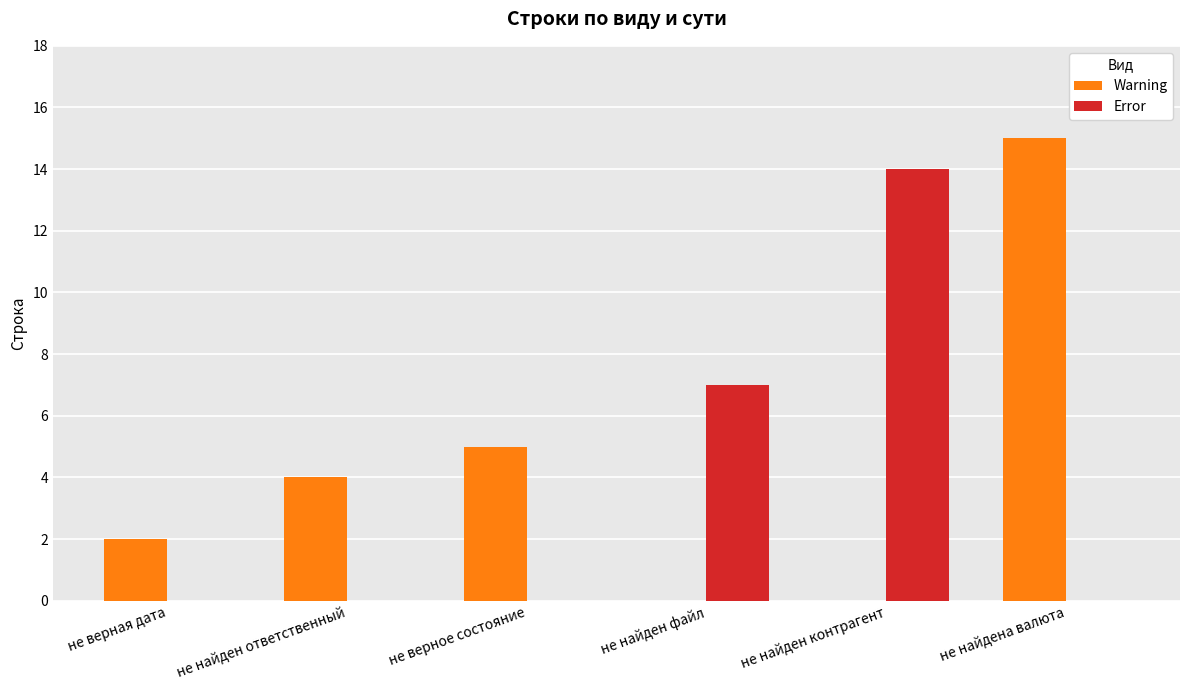

What is the average value of the Error series?

4